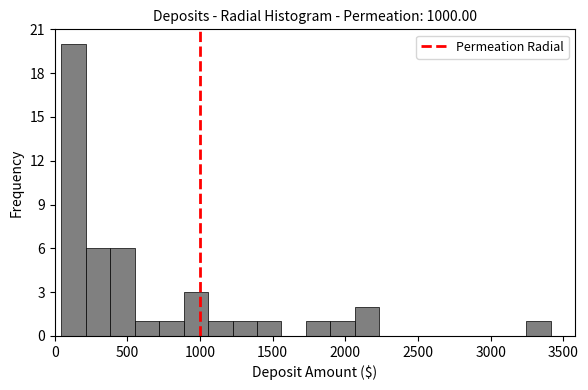

Around what value on the x-axis is the tallest bar? Give the approximate position of its centre, as read against the axis.

150